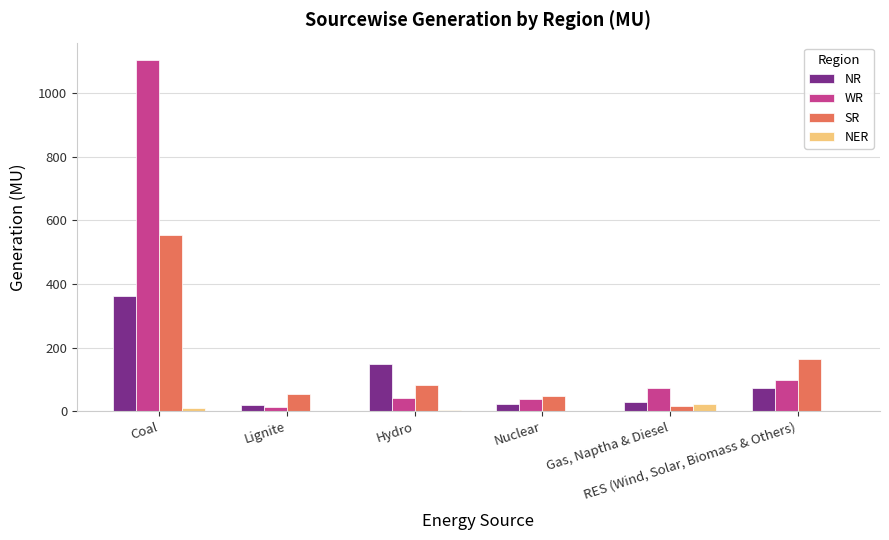

What is the greatest value displayed?

1104